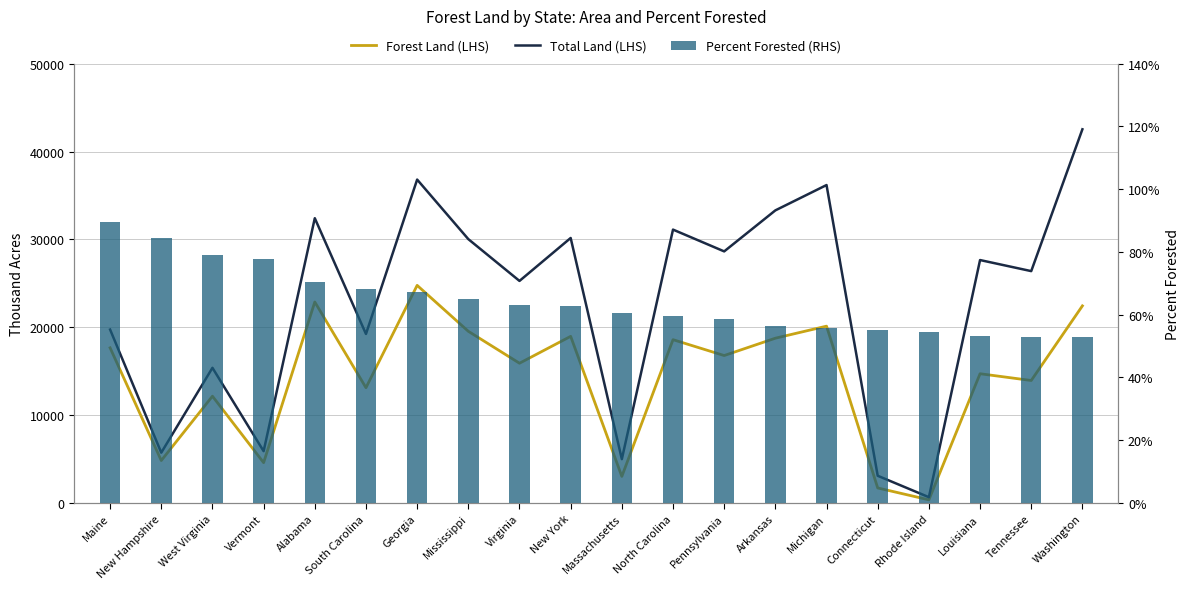

What is the difference between the highest and lowest values at Georgia?

36808.3